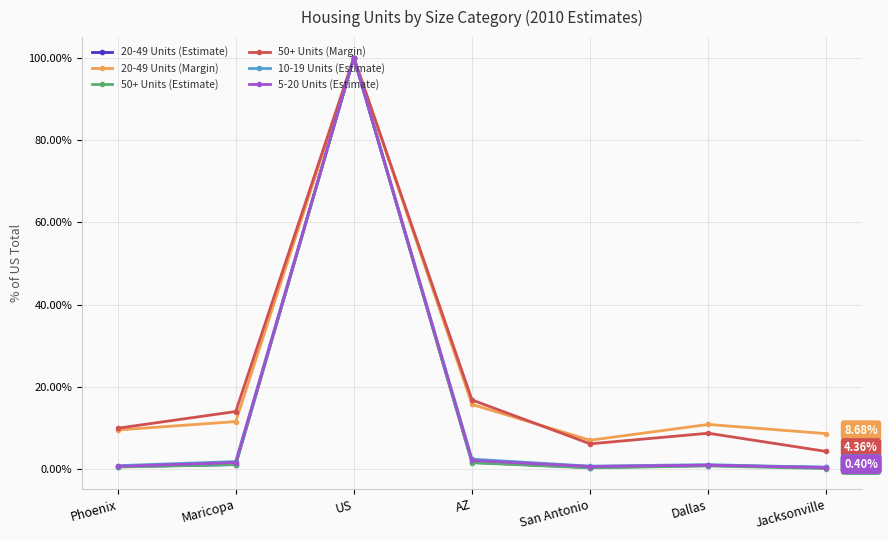

How many lines are shown in the chart?

6